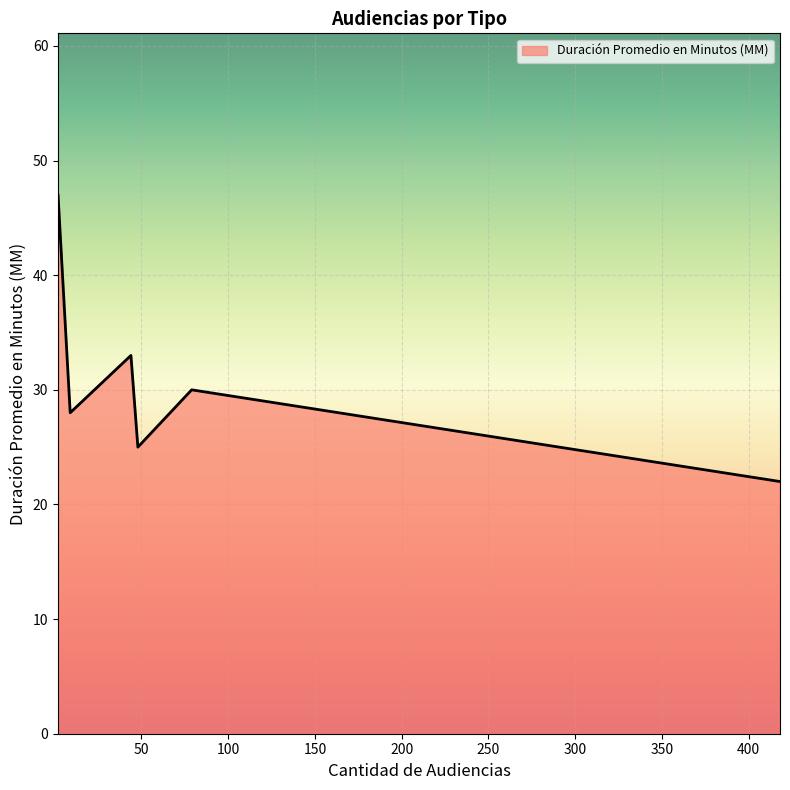

What is the maximum value shown in the chart?

47